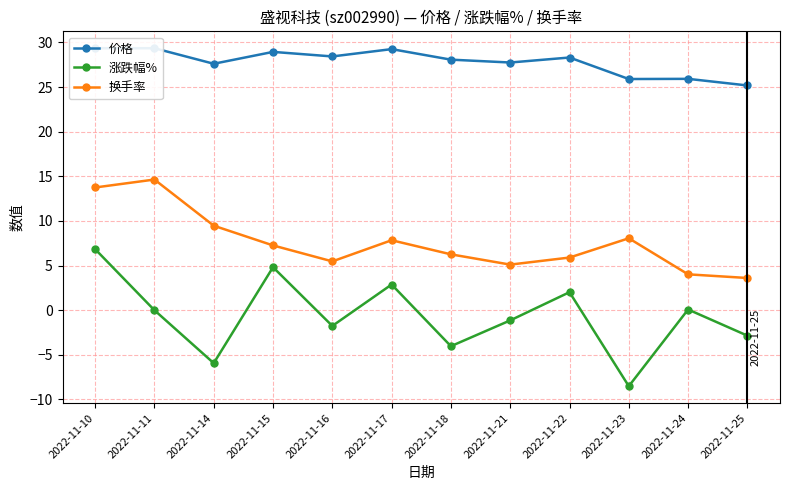

Reading right to left, list all the values displayed in this chart.

价格: 25.2	25.9	25.9	28.3	27.8	28.1	29.2	28.4	28.9	27.6	29.4	29.4
涨跌幅%: -2.9	0.1	-8.5	2.0	-1.1	-4.0	2.9	-1.8	4.8	-5.9	0.0	6.8
换手率: 3.6	4.0	8.1	5.9	5.1	6.3	7.8	5.5	7.3	9.5	14.6	13.8